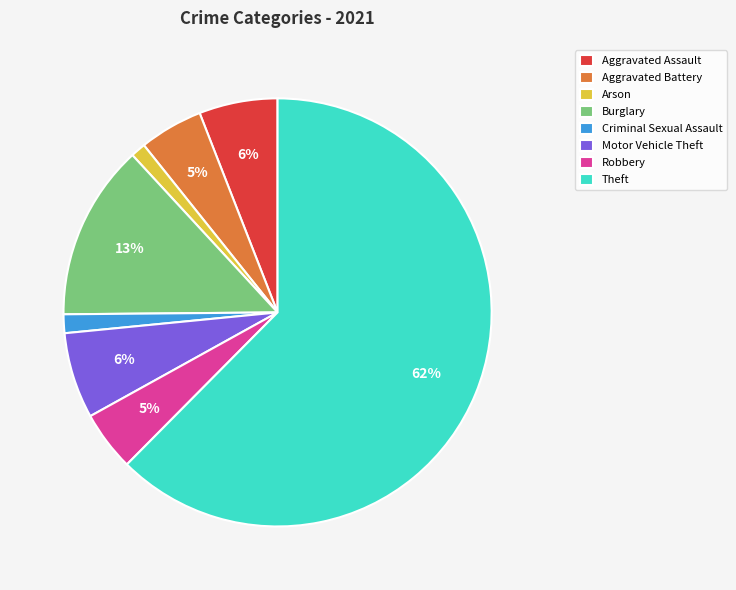

How many segments does this pie chart have?

8